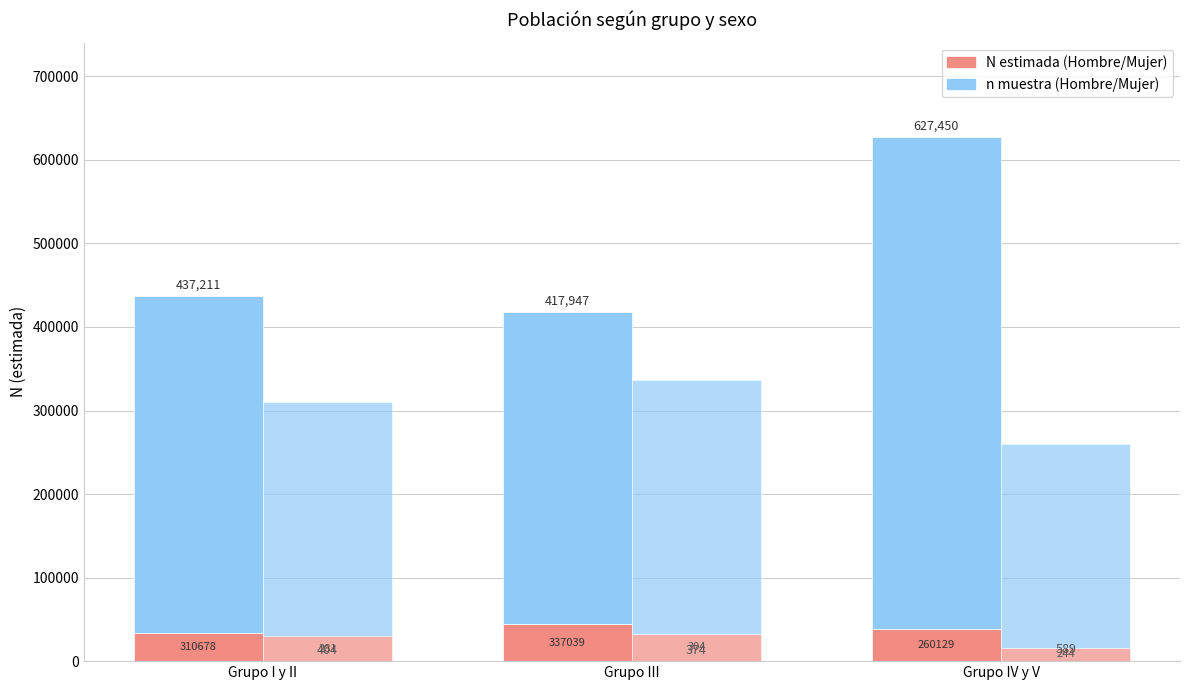

What is the value of the Hombre N (estimada) bar at the 3rd from the left?

38450